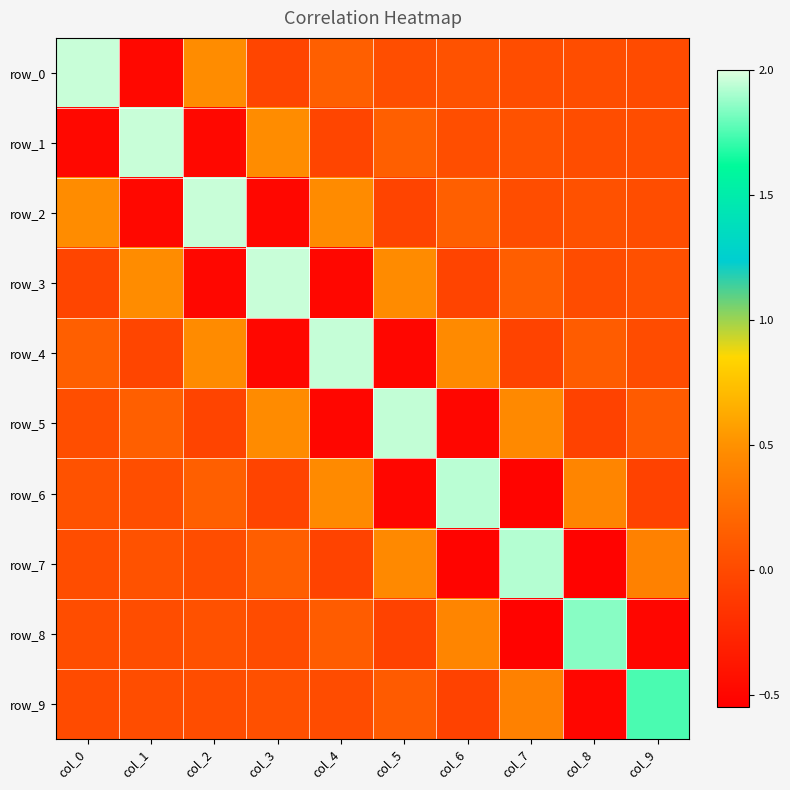

Which series changed the most between col_4 and col_6?

row_4